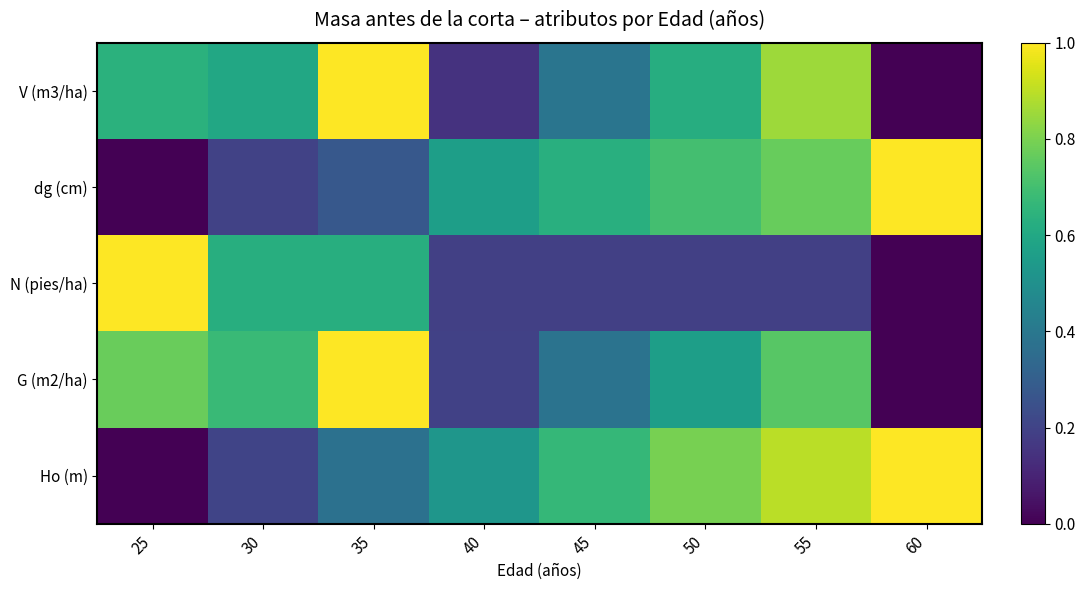

At 45, list the series in order from smallest to largest.

N (pies/ha), G (m2/ha), V (m3/ha), dg (cm), Ho (m)